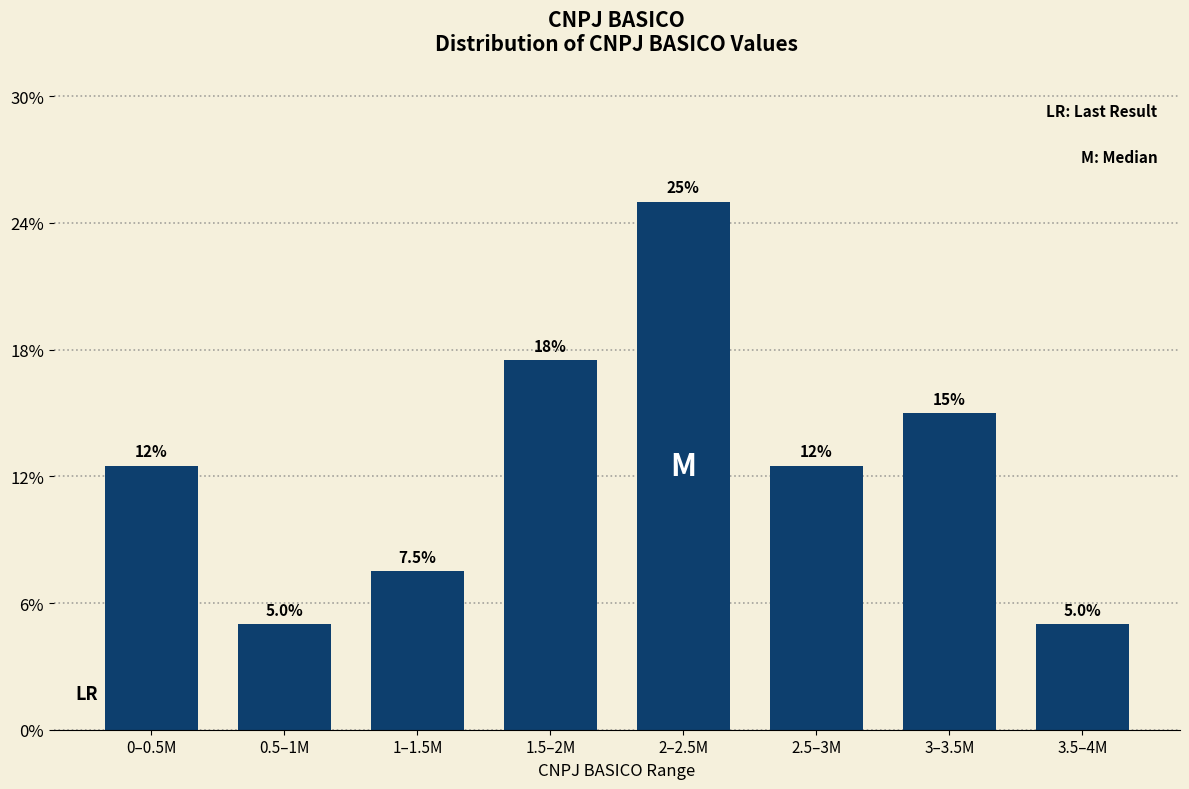

Reading left to right, list all the values displayed in this chart.

0–0.5M=12.5	0.5–1M=5.0	1–1.5M=7.5	1.5–2M=17.5	2–2.5M=25.0	2.5–3M=12.5	3–3.5M=15.0	3.5–4M=5.0